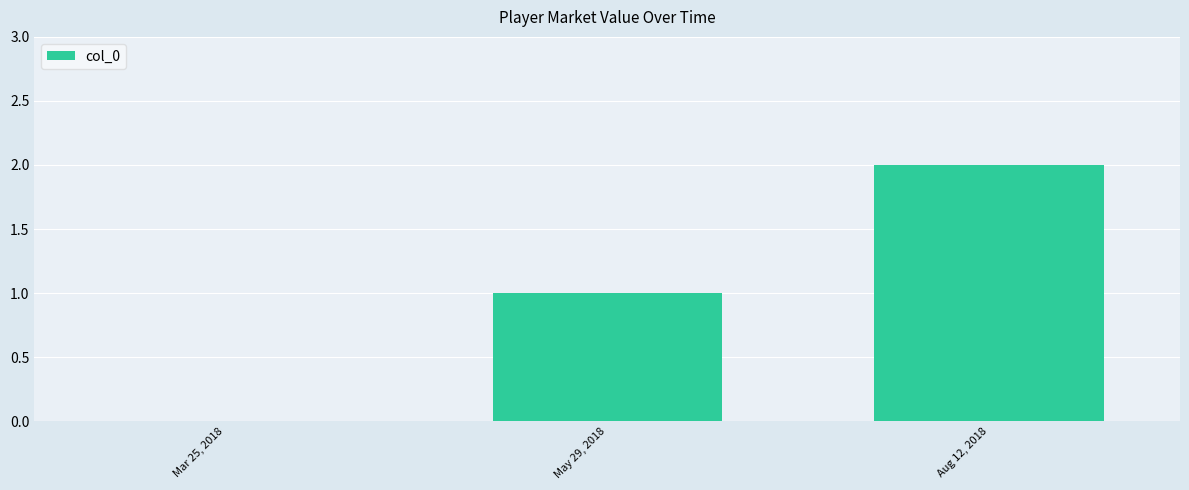

What is the difference between the values at Mar 25, 2018 and May 29, 2018?

1